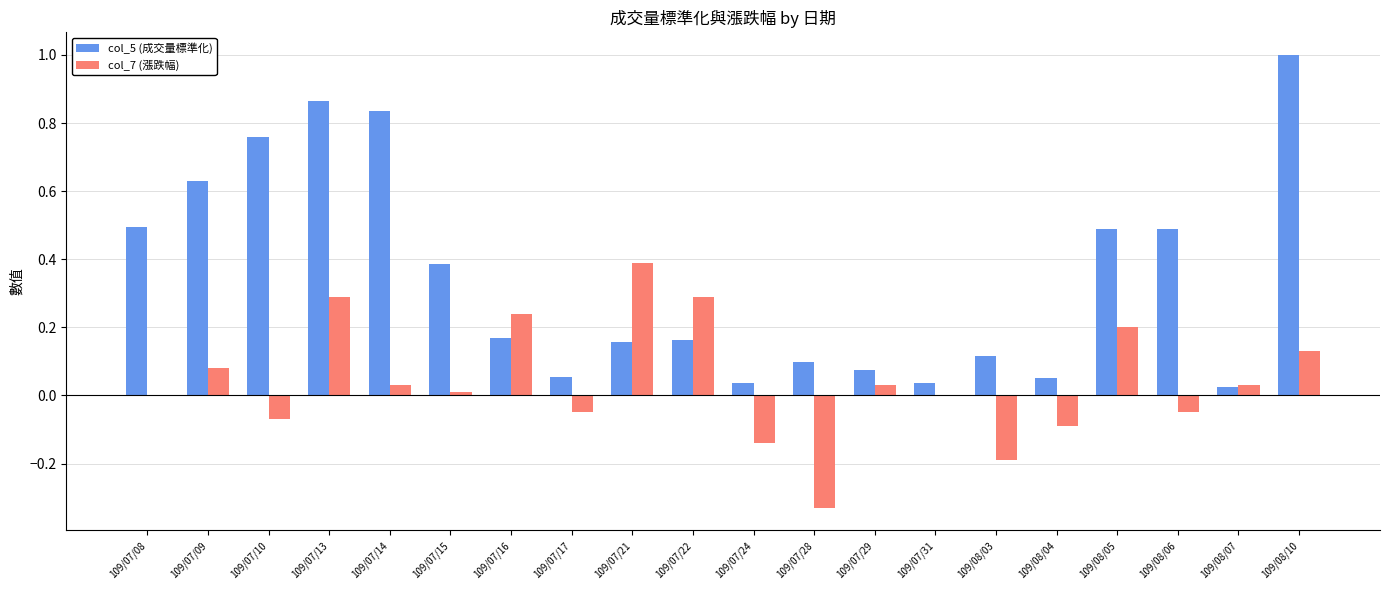

What is the total value across all series at 109/07/22?

0.5